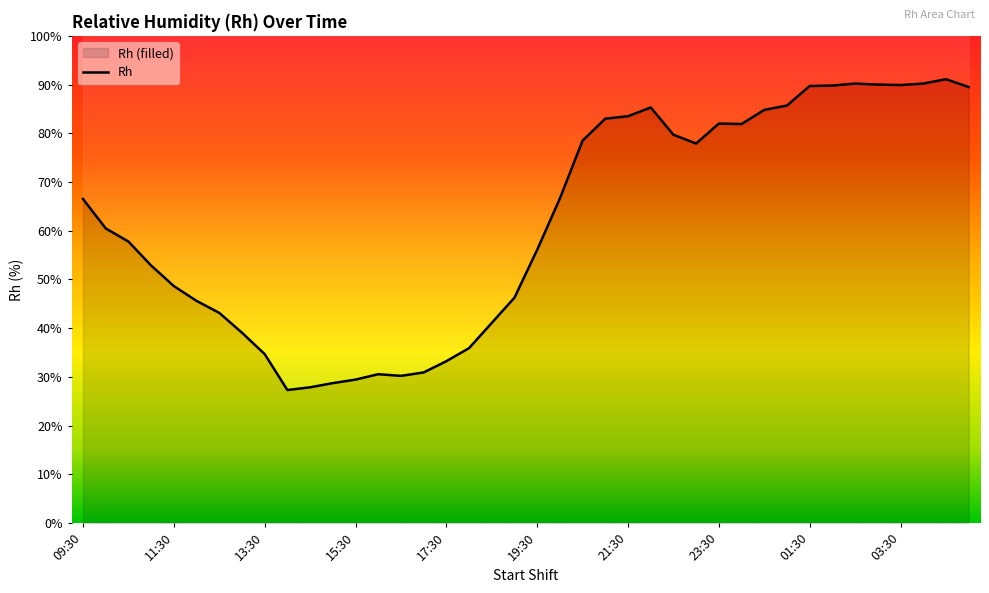

Reading left to right, transcribe all the data shown in this chart.

66.5	60.5	57.8	52.9	48.6	45.6	43.1	39.1	34.7	27.3	27.9	28.7	29.4	30.6	30.2	30.9	33.2	35.9	41.1	46.3	56.1	66.6	78.5	83.0	83.5	85.3	79.7	77.9	82.0	81.9	84.8	85.7	89.7	89.8	90.2	90.0	89.9	90.2	91.1	89.5